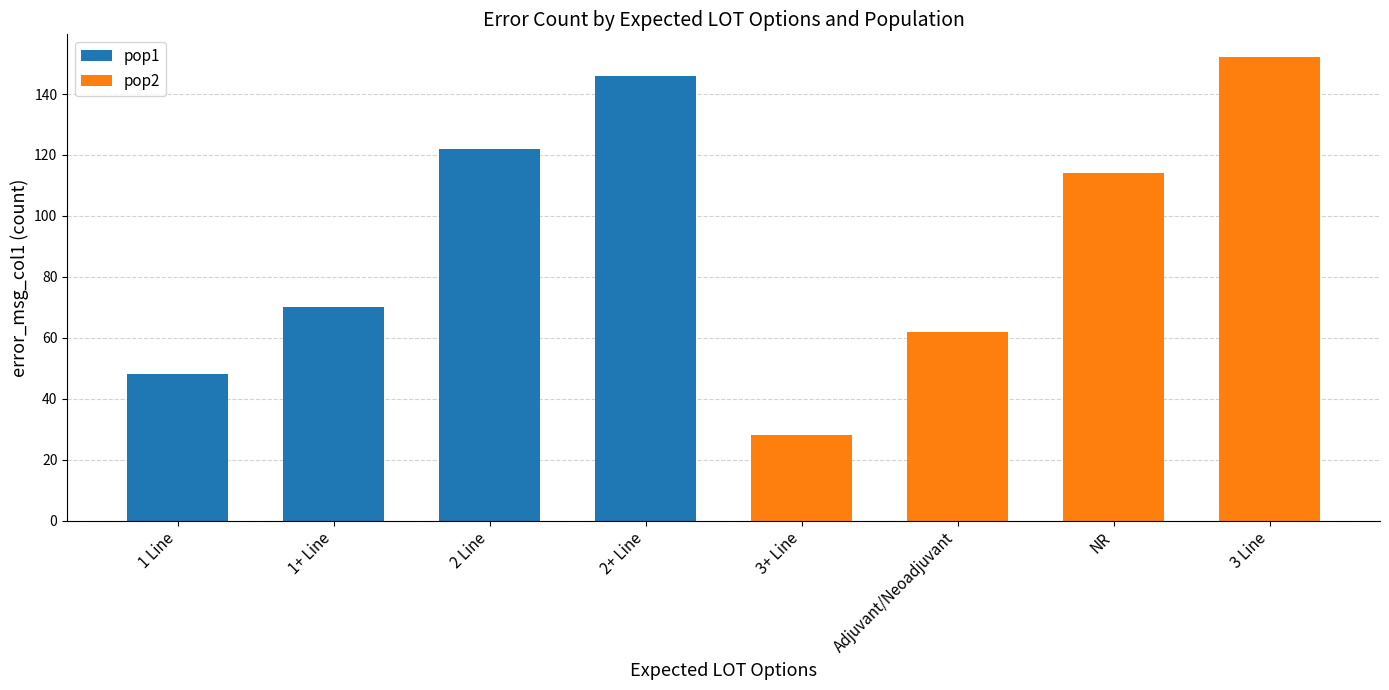

List the labels in order of pop1 value, smallest first.

1 Line, 1+ Line, 2 Line, 2+ Line